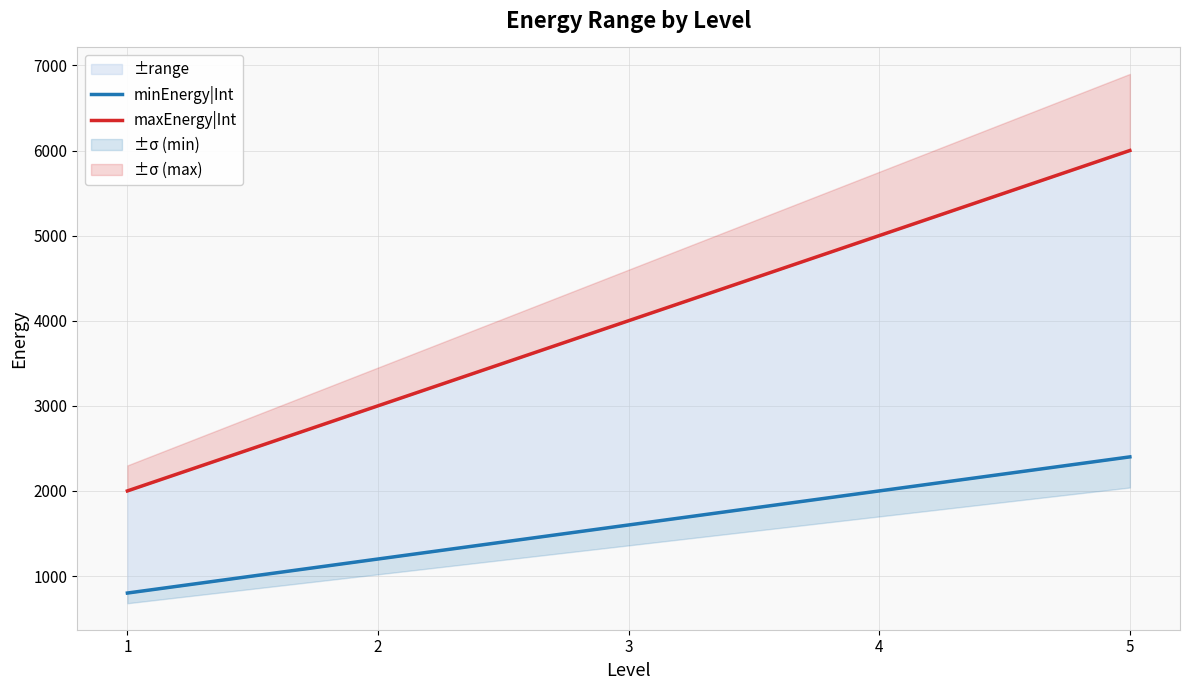

What value does the maxEnergy|Int series have at 3?

4000